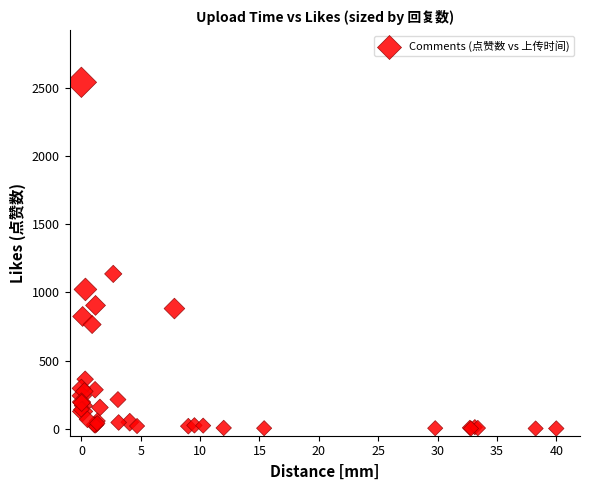

What Y value in the scatter plot is closest to 1271?

1136